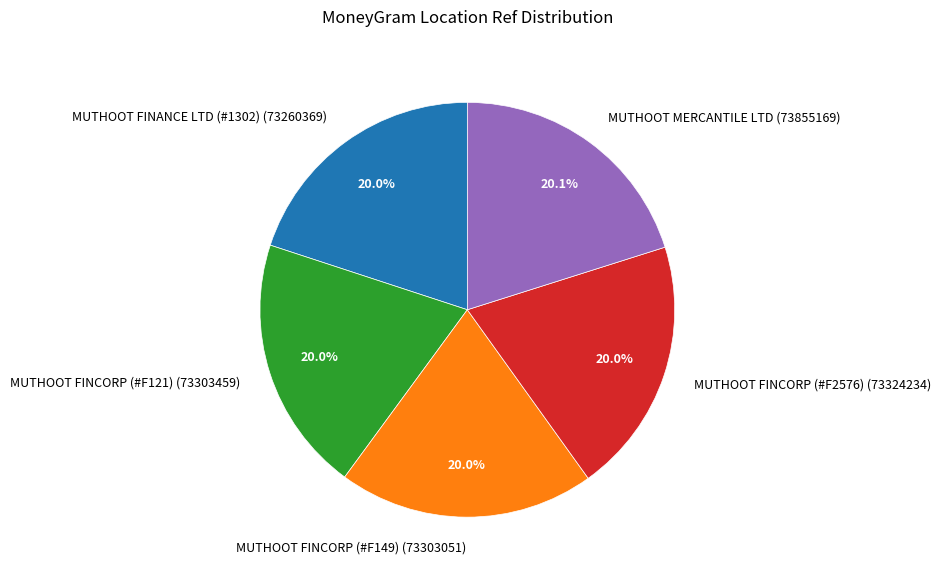

What is the ratio of the value at MUTHOOT MERCANTILE LTD (73855169) to the value at MUTHOOT FINCORP (#F149) (73303051)?

1.0